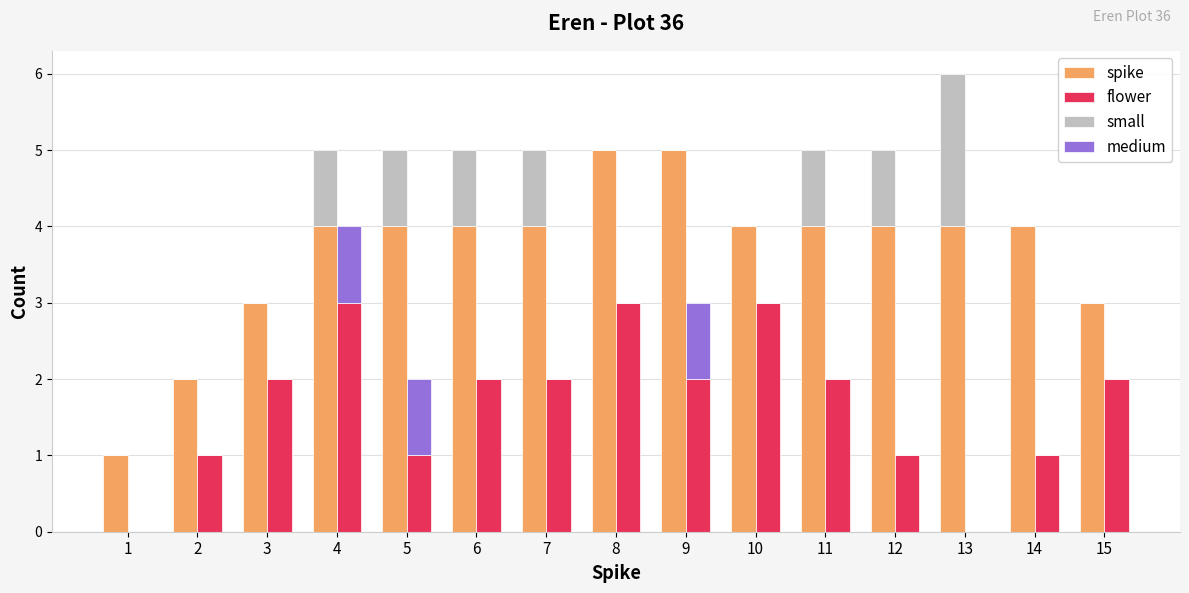

Reading right to left, transcribe all the data shown in this chart.

spike: 3	4	4	4	4	4	5	5	4	4	4	4	3	2	1
flower: 2	1	0	1	2	3	2	3	2	2	1	3	2	1	0
small: 0	0	2	1	1	0	0	0	1	1	1	1	0	0	0
medium: 0	0	0	0	0	0	1	0	0	0	1	1	0	0	0